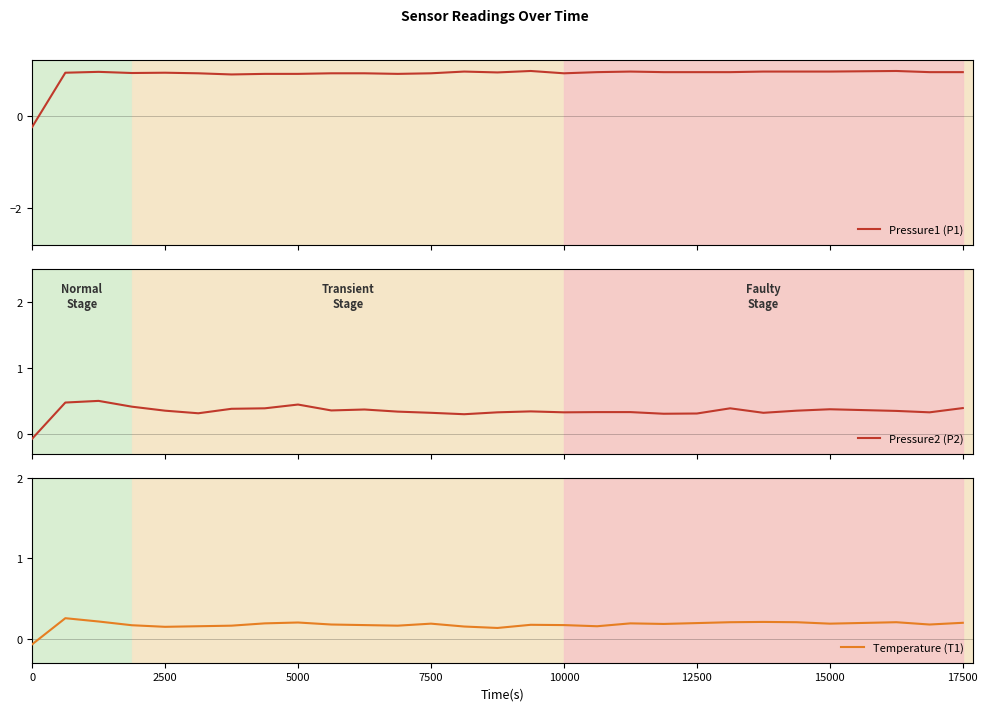

Is it true that Temperature (T1) equals 0.2 at 15000?

True